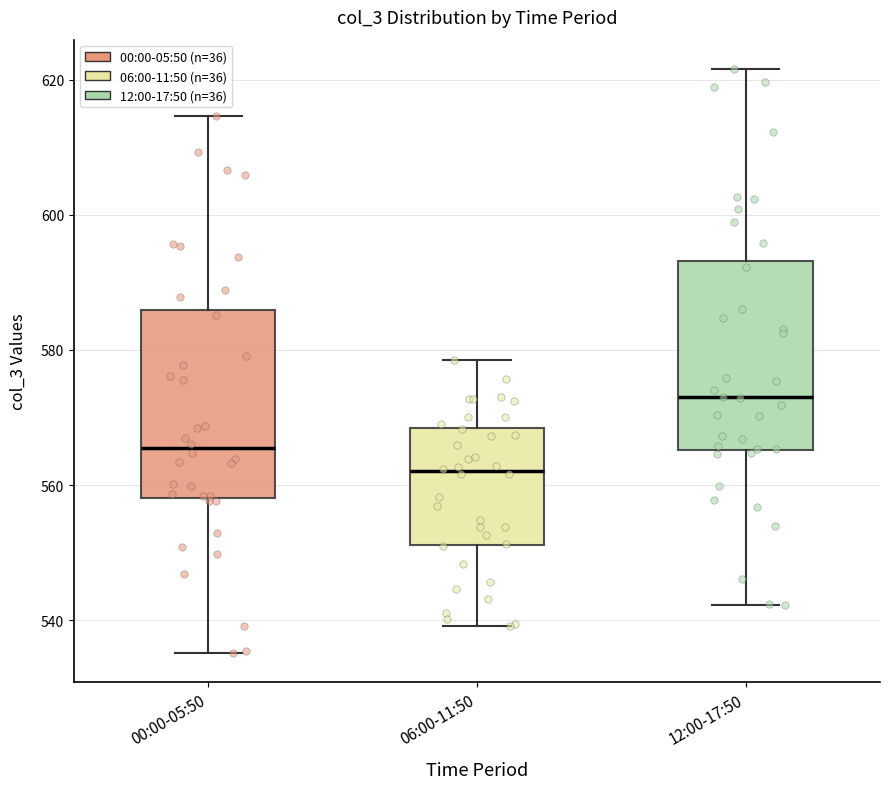

Reading left to right, transcribe this box plot: for each box, give where its median line is, the range the box spans, and where its two whiskers end, as read against the y-axis. The values are not printed on the chart, so give them approximately, as read against the axis.

00:00-05:50: median 566, box 558 to 586, whiskers 536 to 614
06:00-11:50: median 562, box 552 to 568, whiskers 540 to 578
12:00-17:50: median 574, box 566 to 594, whiskers 542 to 622